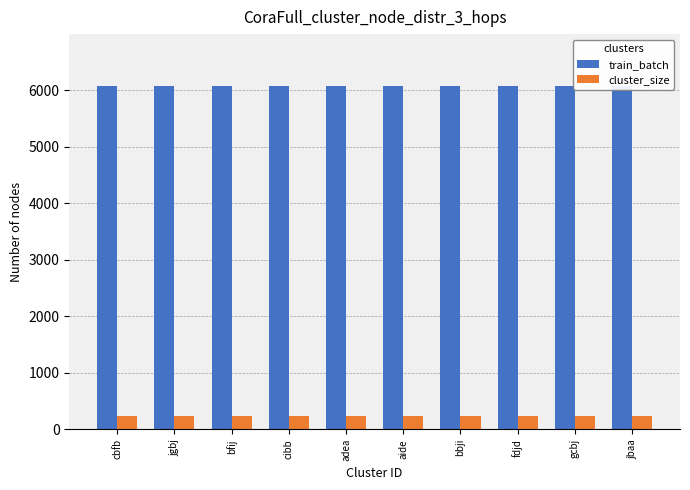

Reading left to right, what are all the values shown in this chart?

train_batch: 6070.0	6070.0	6071.0	6071.0	6073.0	6074.0	6074.0	6075.0	6079.0	6079.0
cluster_size: 242.8	242.8	242.8	242.8	242.9	243.0	243.0	243.0	243.2	243.2